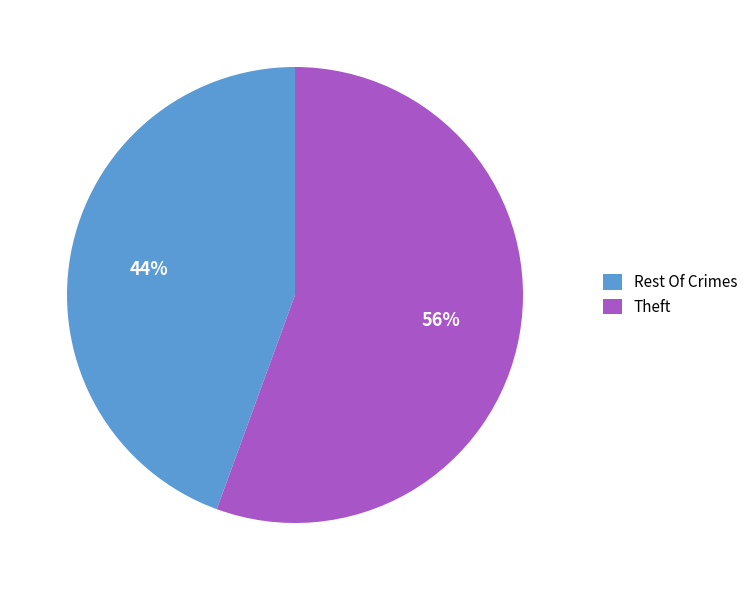

Which category accounts for the majority?

Theft